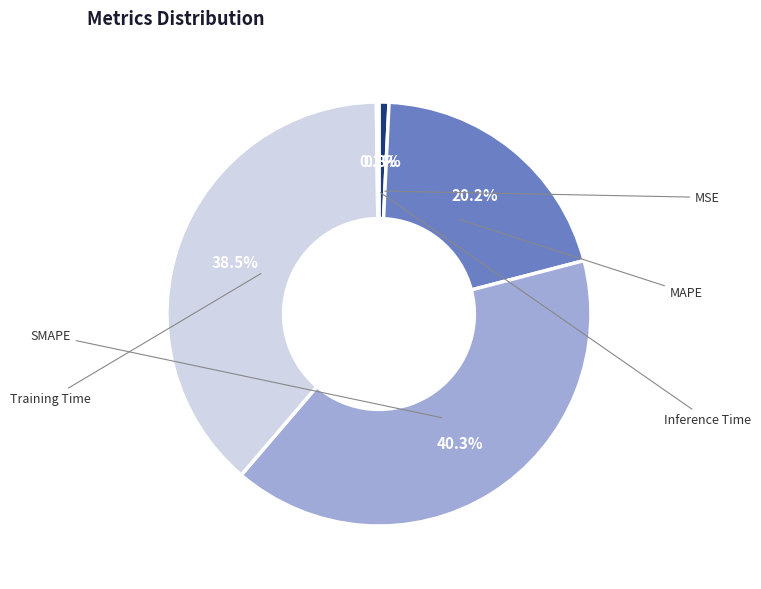

To the nearest percent, what portion does MAPE represent?

20%